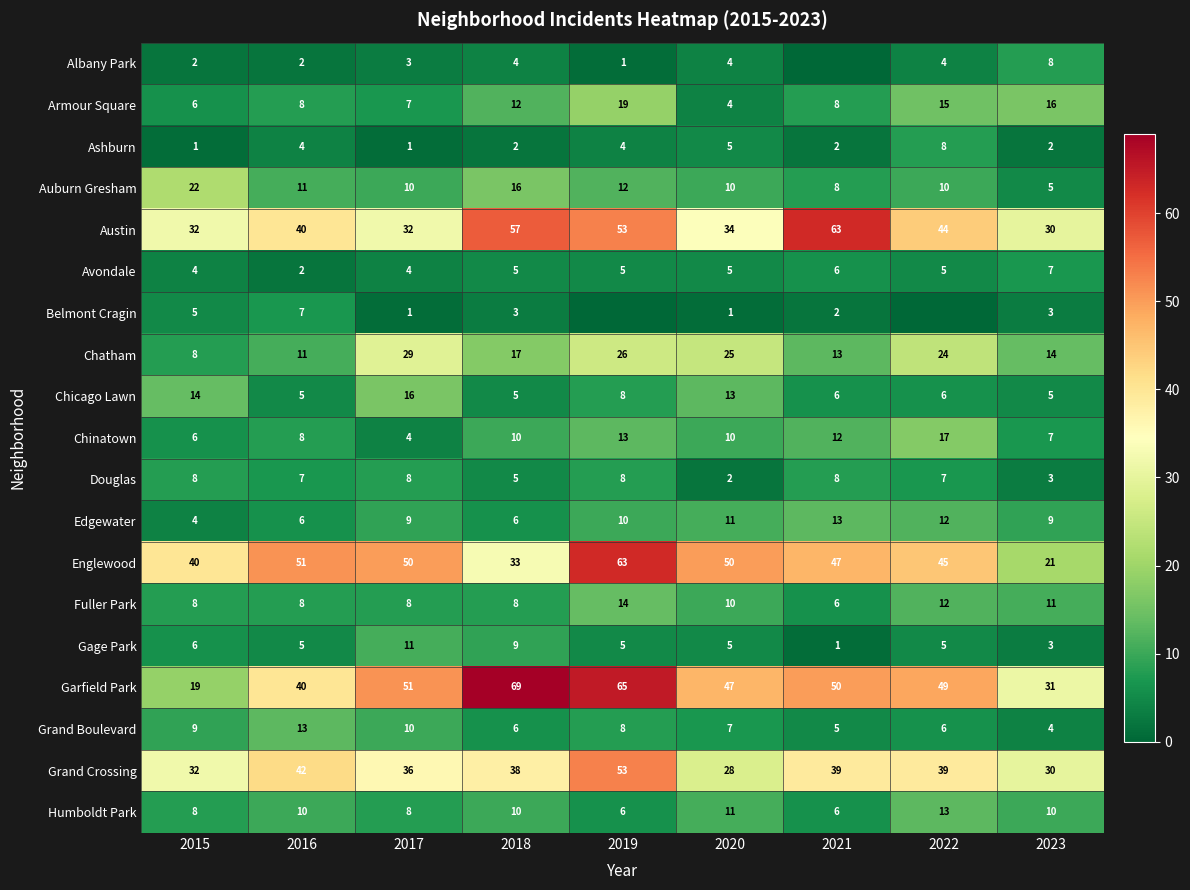

What value does the Armour Square series have at 2020, to the nearest 5?

5